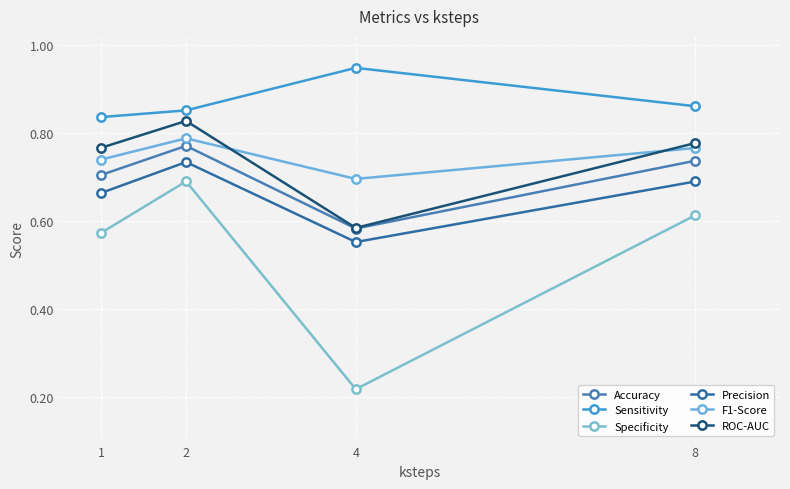

What is the total value across all series at 4?

3.6